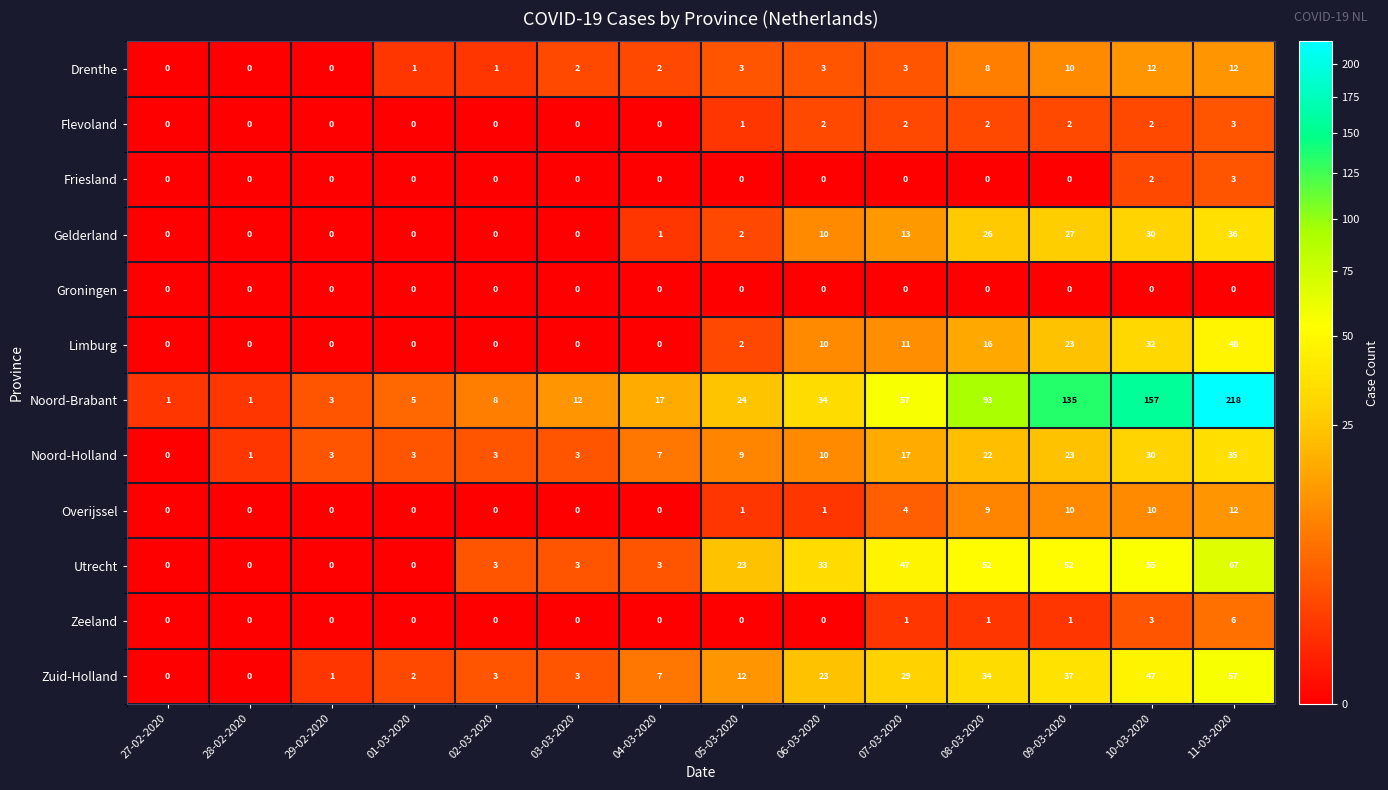

What is the average value of the Noord-Brabant series?

55